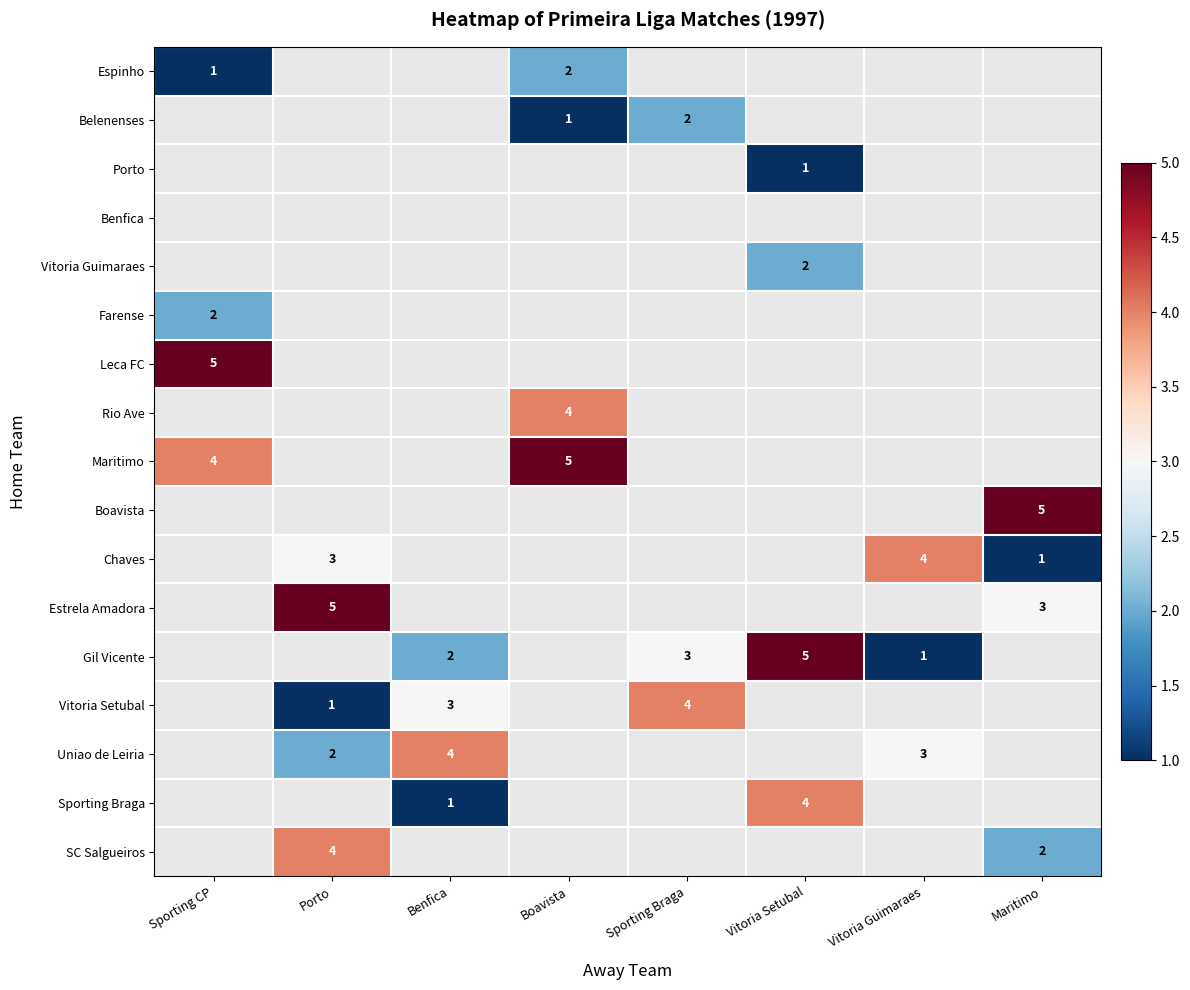

At how many categories does at least one series exceed 1?

8